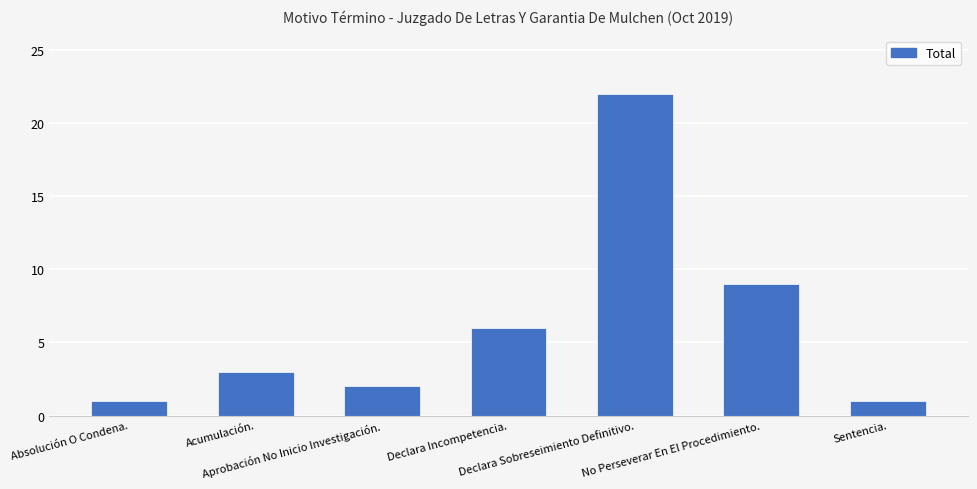

What is the change in value from Acumulación. to Declara Incompetencia.?

+3